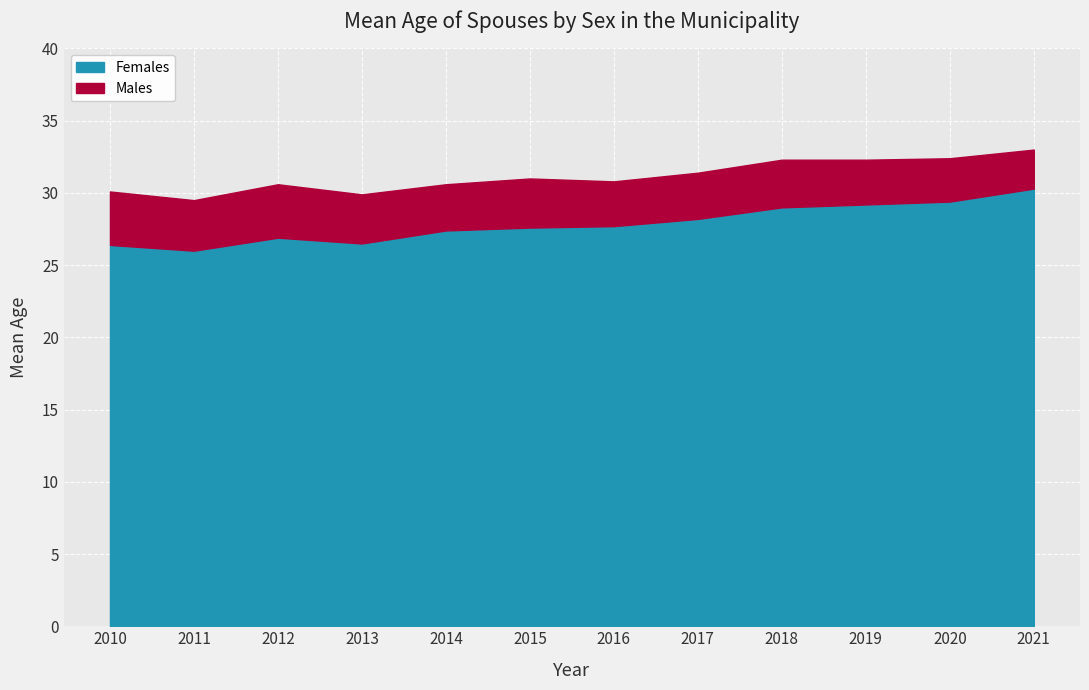

At which category is the sum across all series the highest?

2021